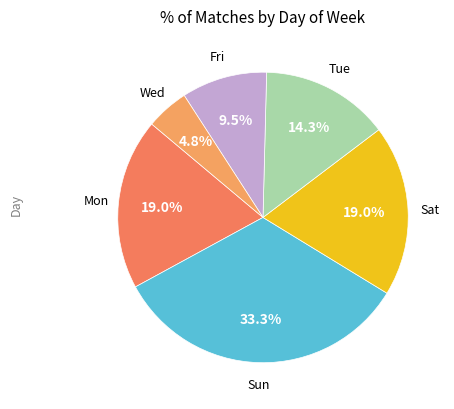

Which has a higher value, Sat or Sun?

Sun